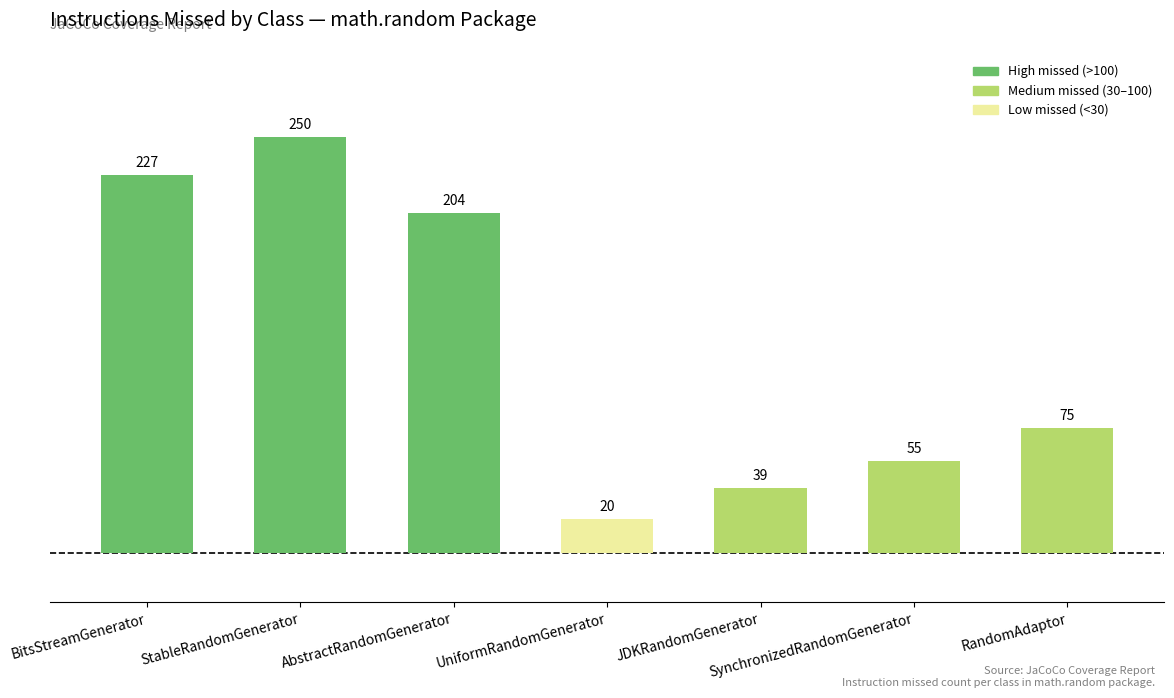

What is the difference between the values at UniformRandomGenerator and BitsStreamGenerator?

207